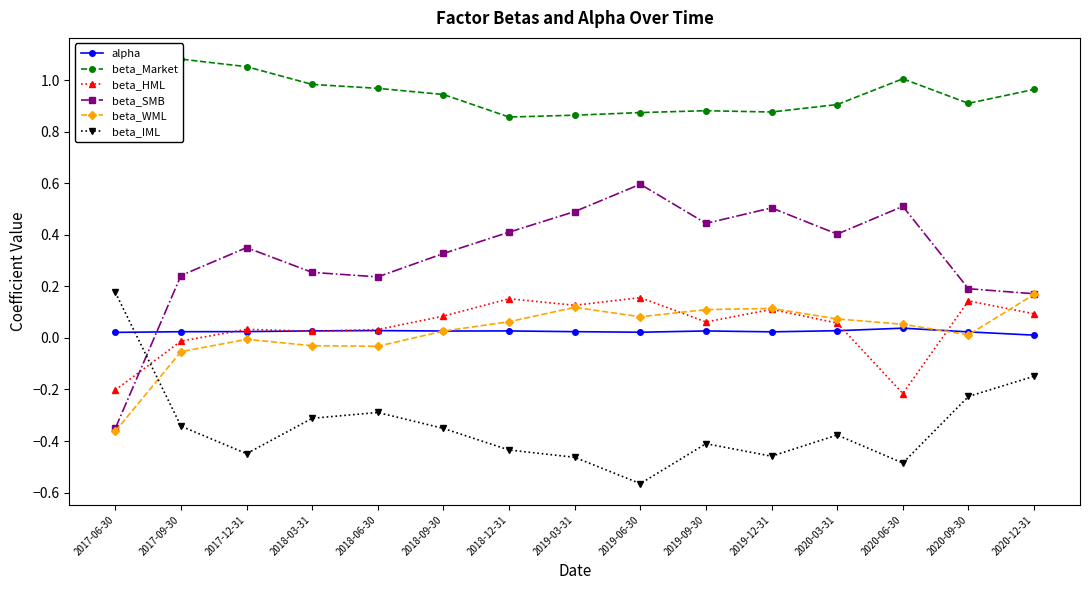

Does the chart display data point markers on the line(s)?

Yes